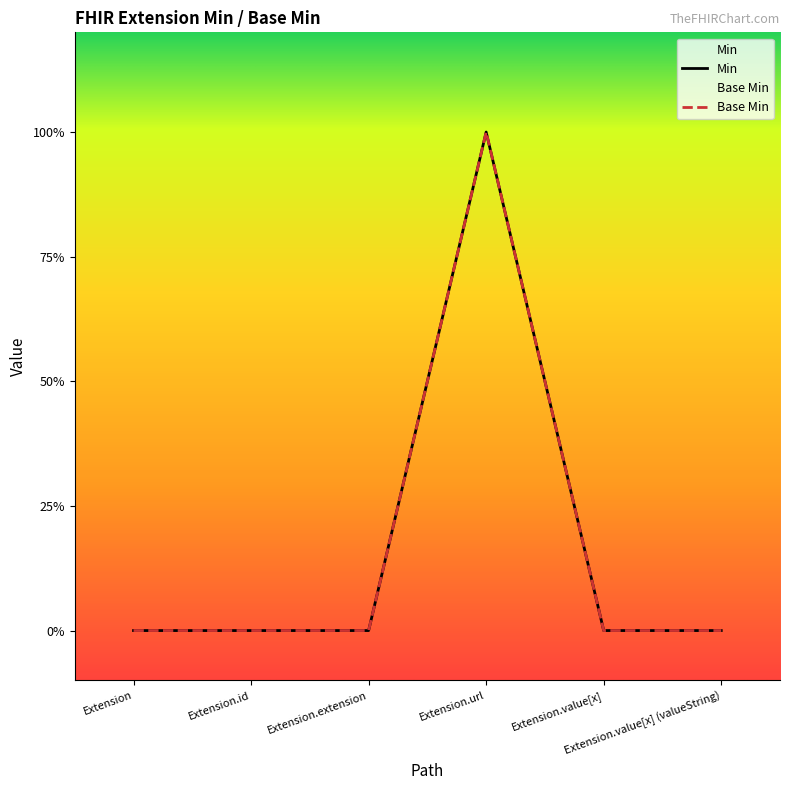

Rank the series by their maximum value, from lowest to highest.

Min, Base Min